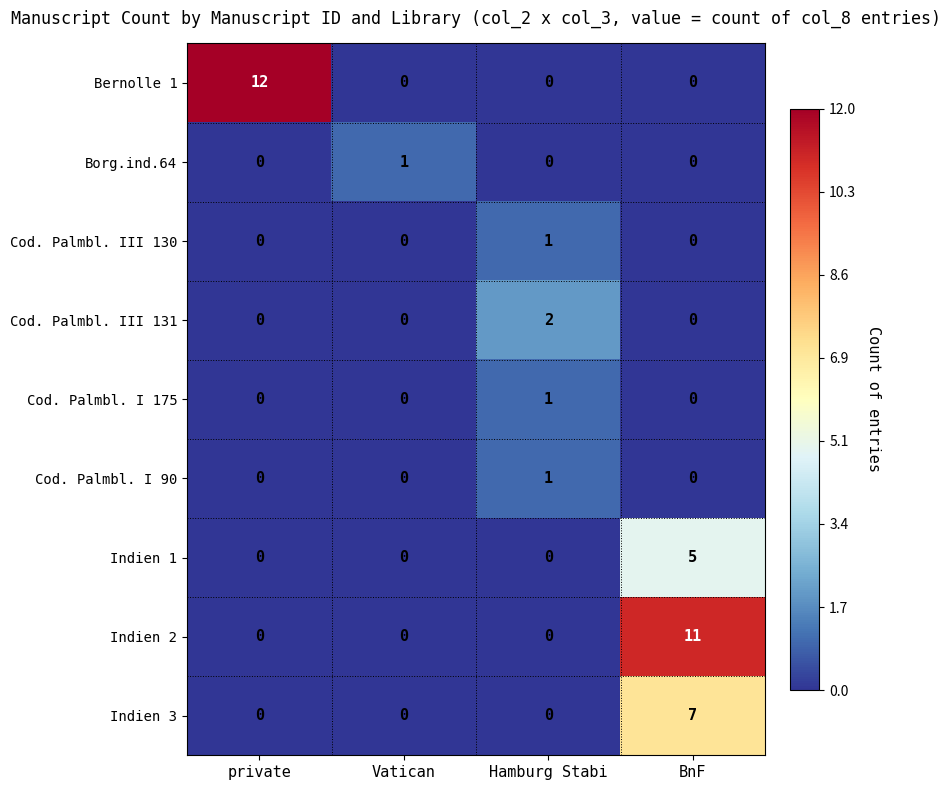

What is the average value of the Bernolle 1 series?

3